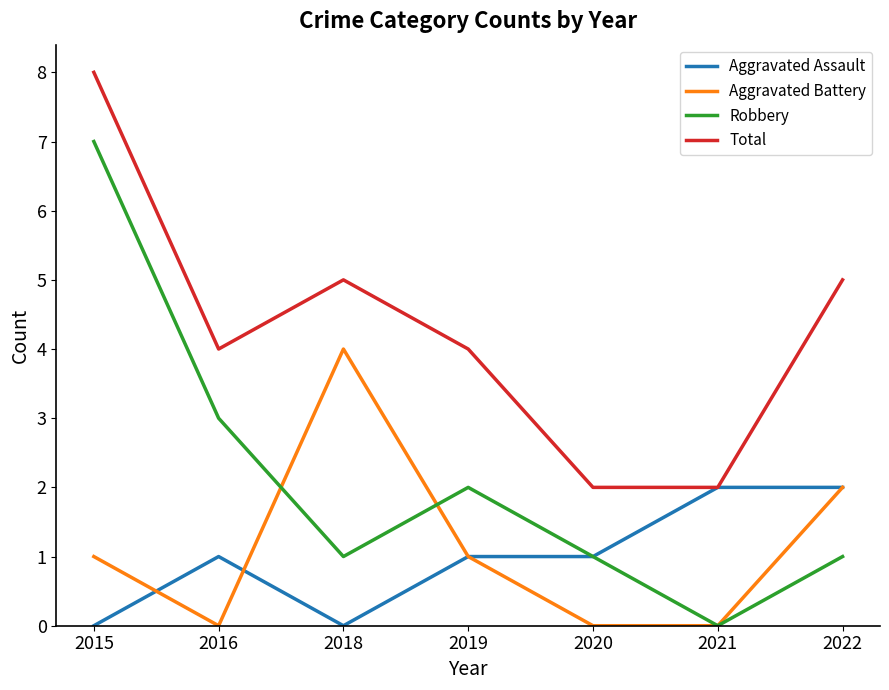

Which series has the widest spread of values?

Robbery